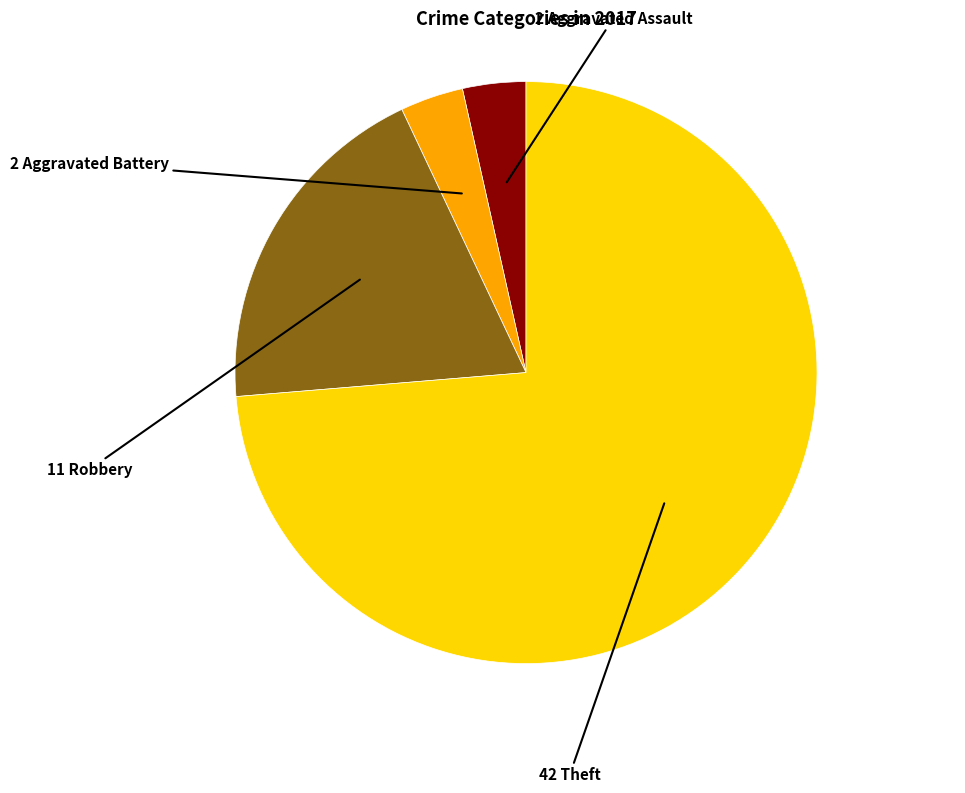

How many segments does this pie chart have?

4